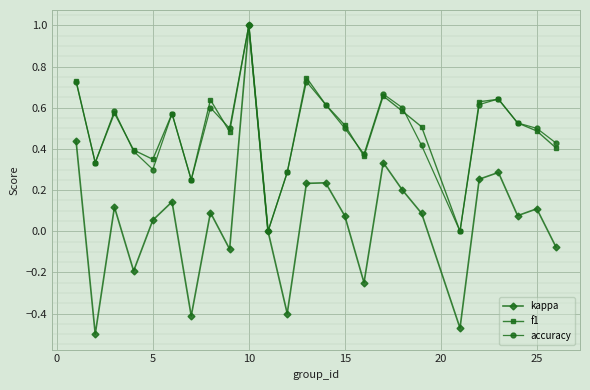

What is the sum of all kappa values?

1.3